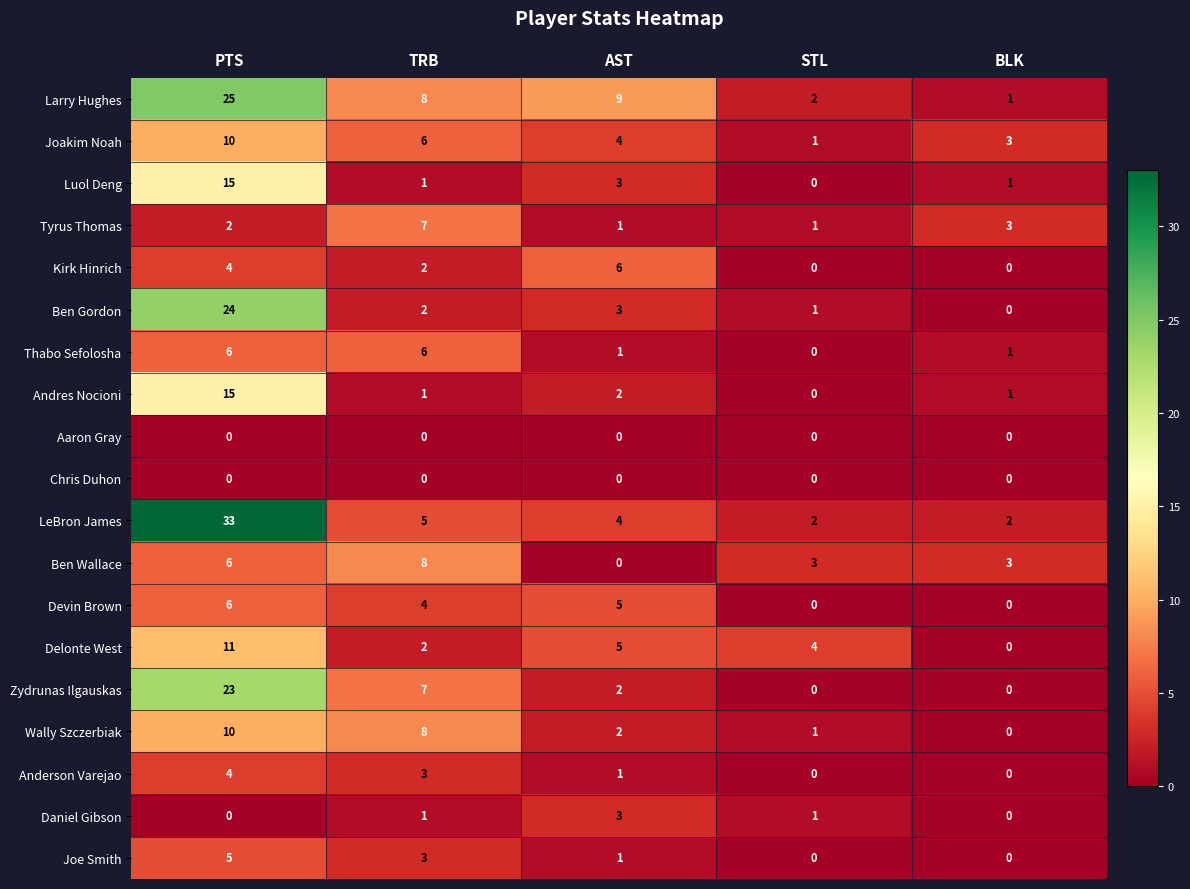

Count the number of categories in the chart.

5